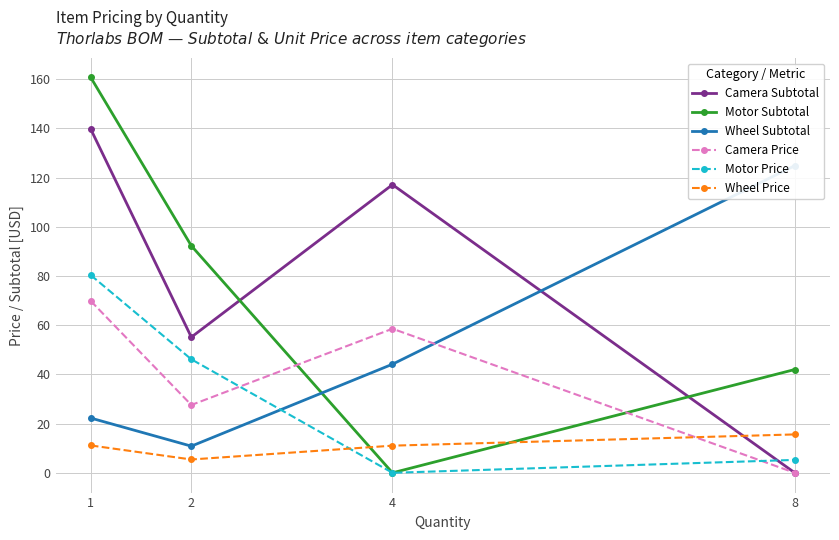

Reading left to right, list all the values displayed in this chart.

Camera Subtotal: 139.7	55.2	117.2	0.0
Motor Subtotal: 160.7	92.3	0.0	42.0
Wheel Subtotal: 22.3	10.8	44.2	124.9
Camera Price: 69.9	27.6	58.6	0.0
Motor Price: 80.4	46.1	0.0	5.2
Wheel Price: 11.1	5.4	11.0	15.6